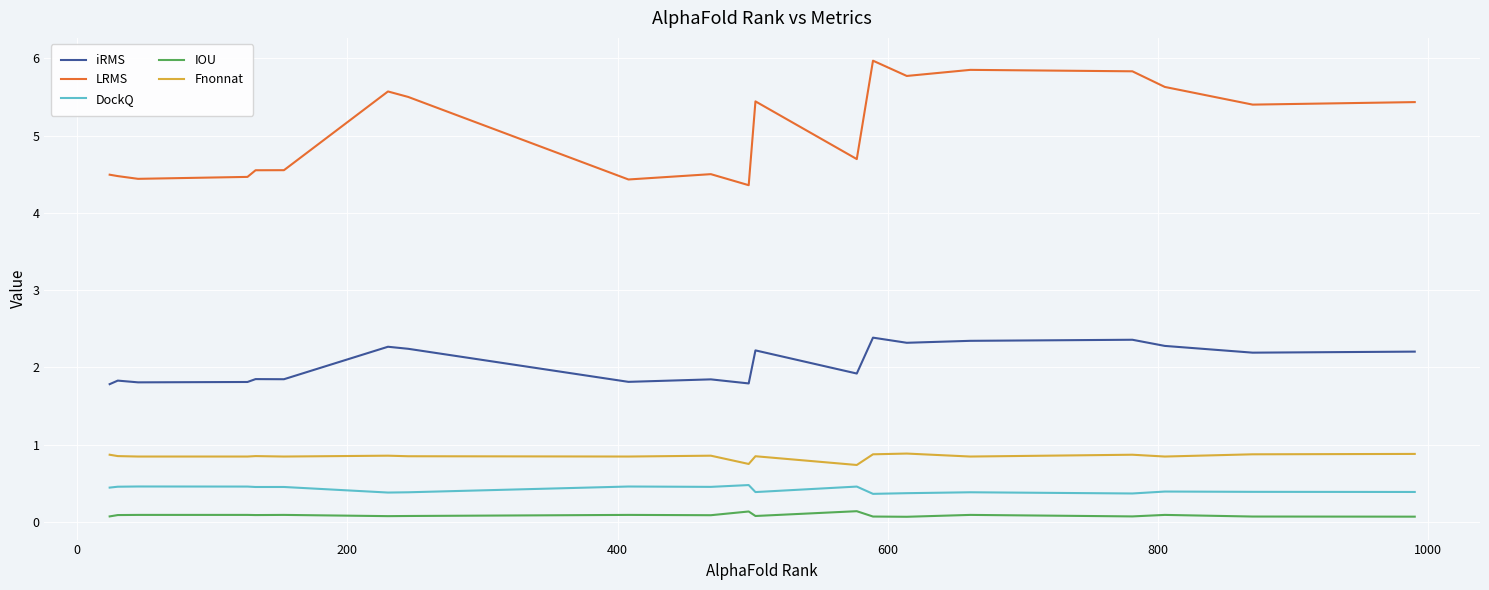

What is the lowest value of the iRMS series?

1.8